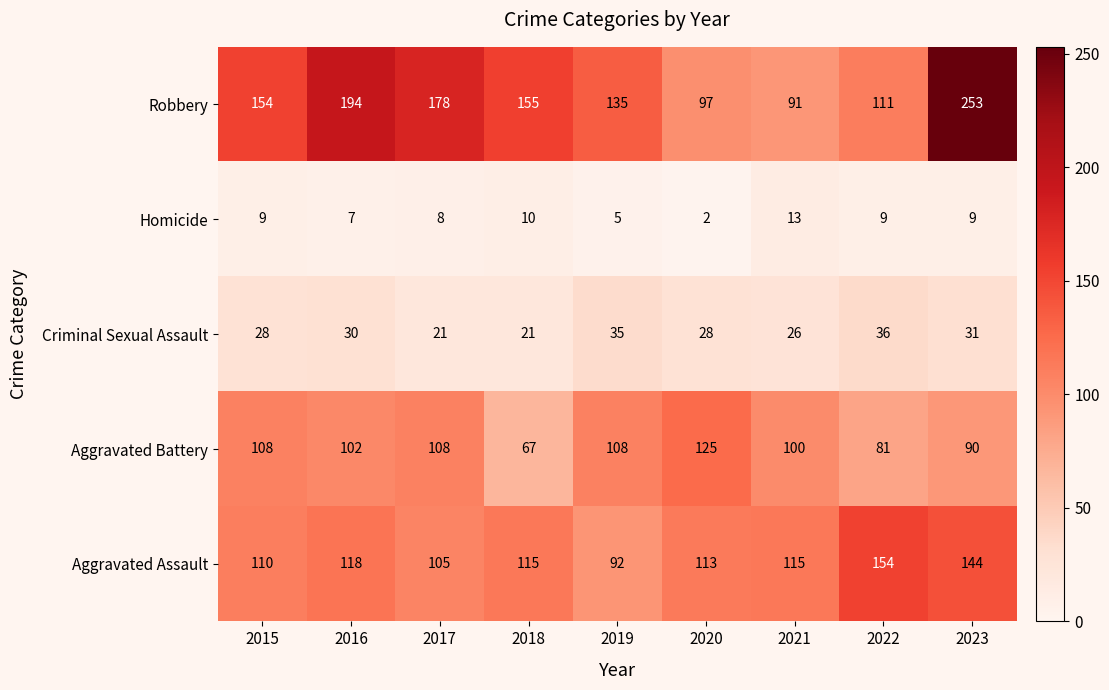

At which category does the chart reach its peak across all series?

2023